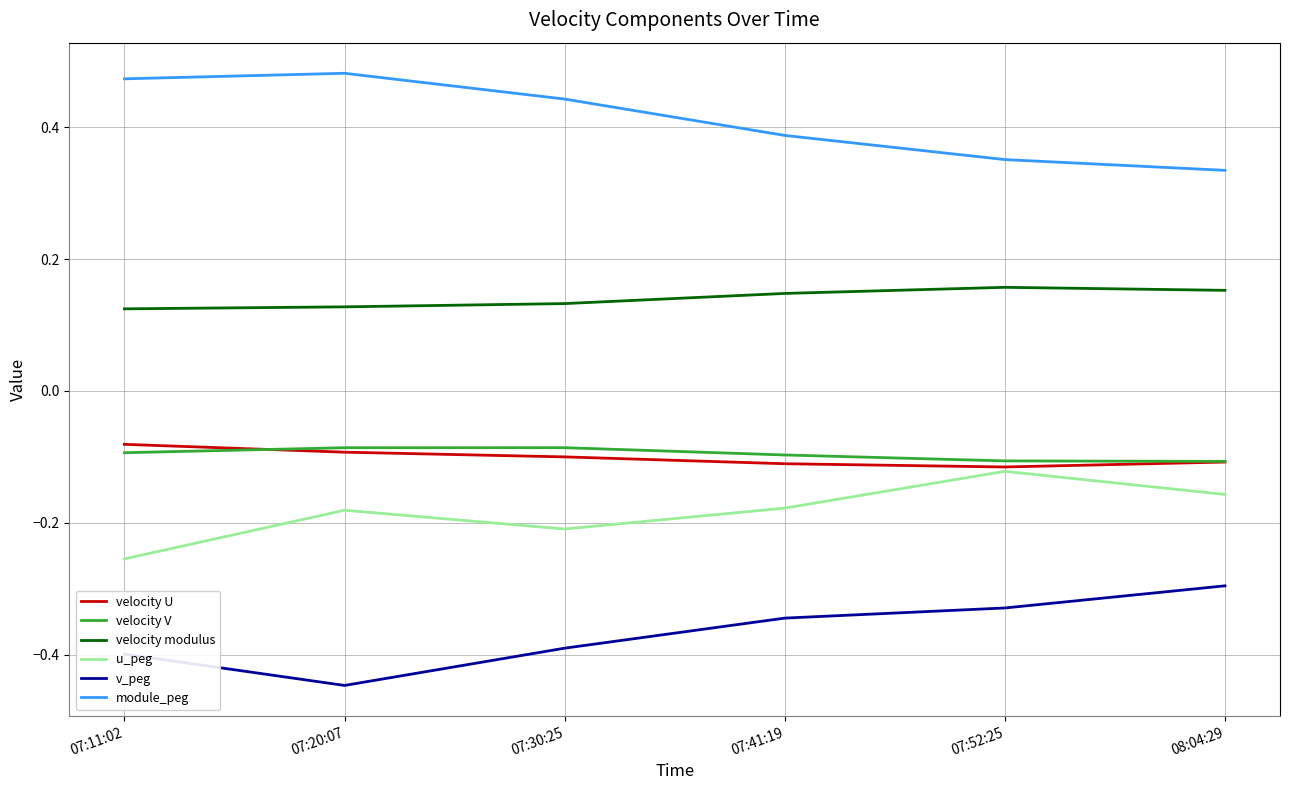

What position from the left is 08:04:29?

6